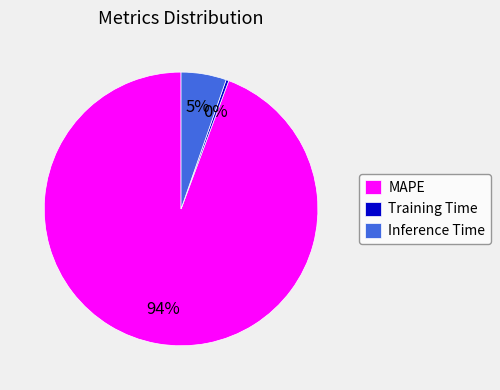

Is it true that MAPE is 94% of the pie?

True